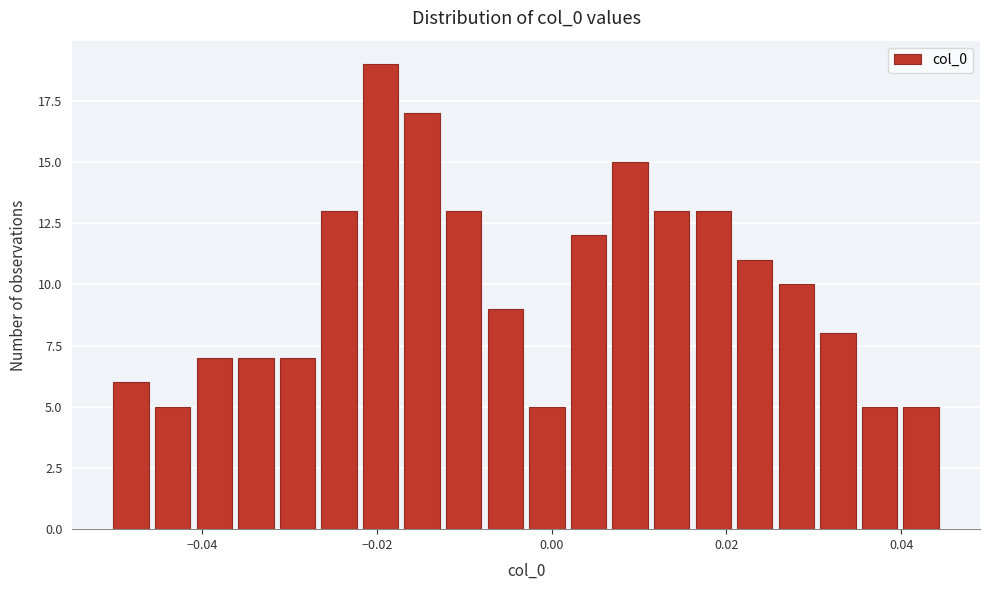

Read against the x-axis, roughly where is the centre of the tallest bar?

-0.020